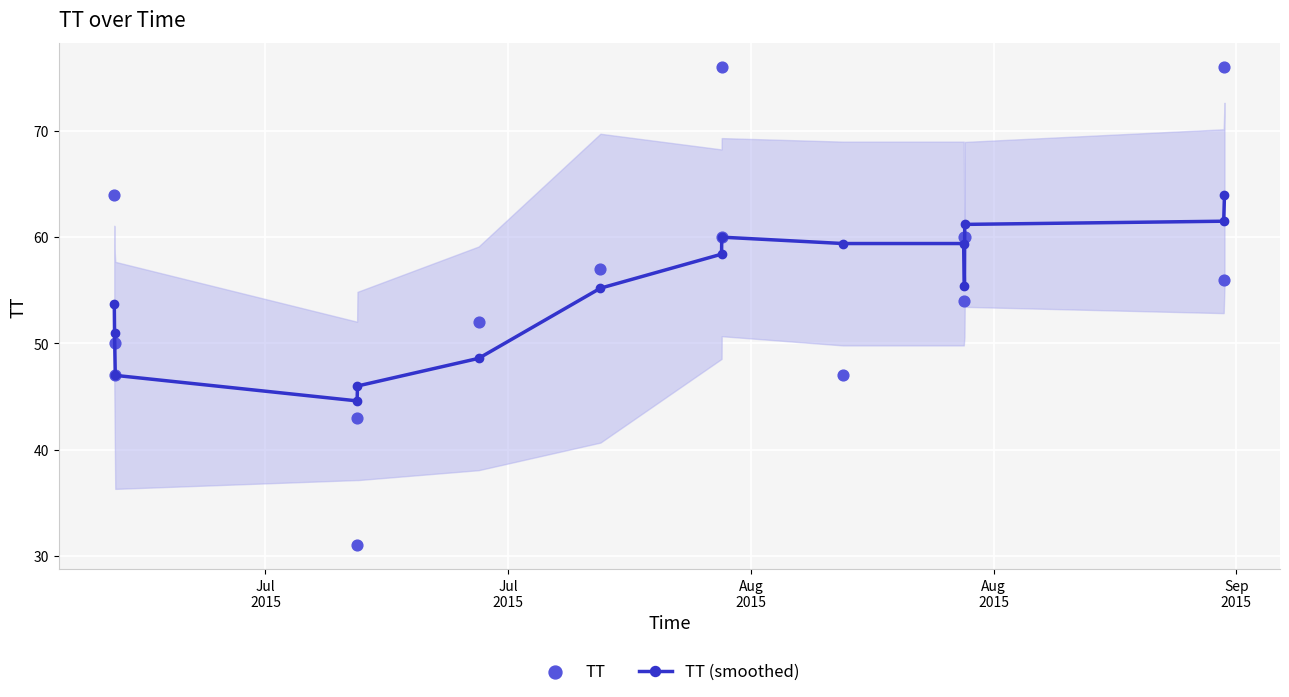

Which series has the widest spread of Y values?

TT